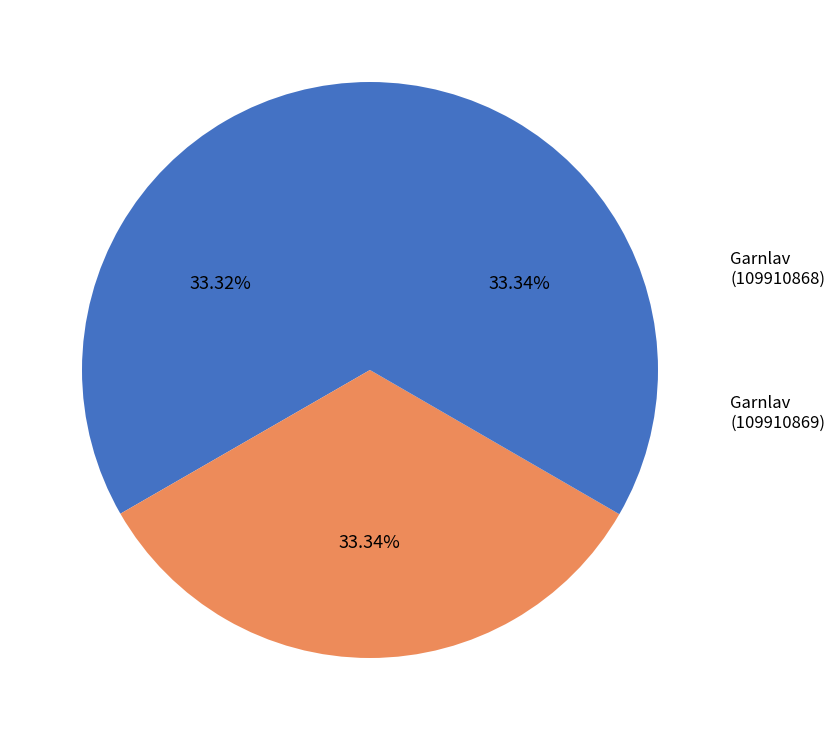

What is the total percentage of Garnlav (109910868) and Garnlav (109910869)?

66.7%